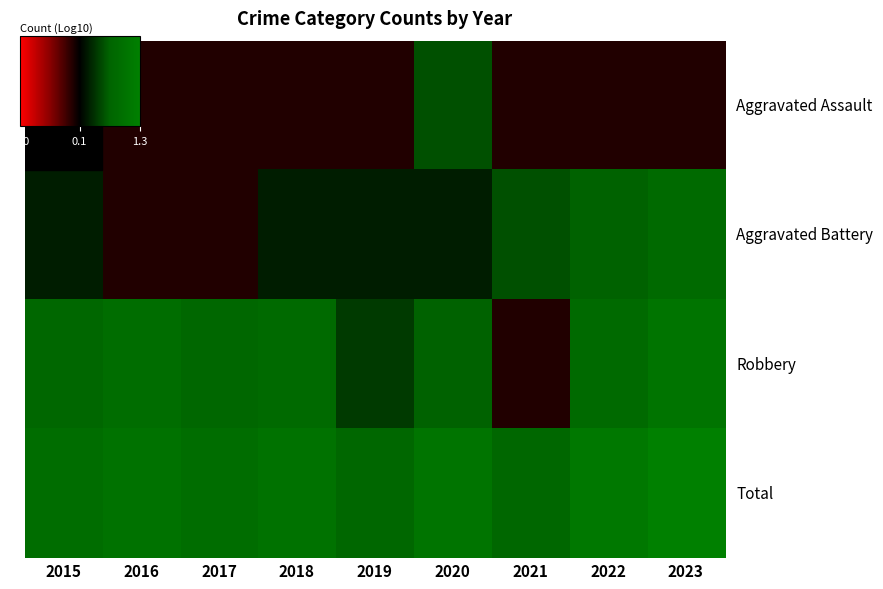

At how many categories does at least one series exceed 0?

9